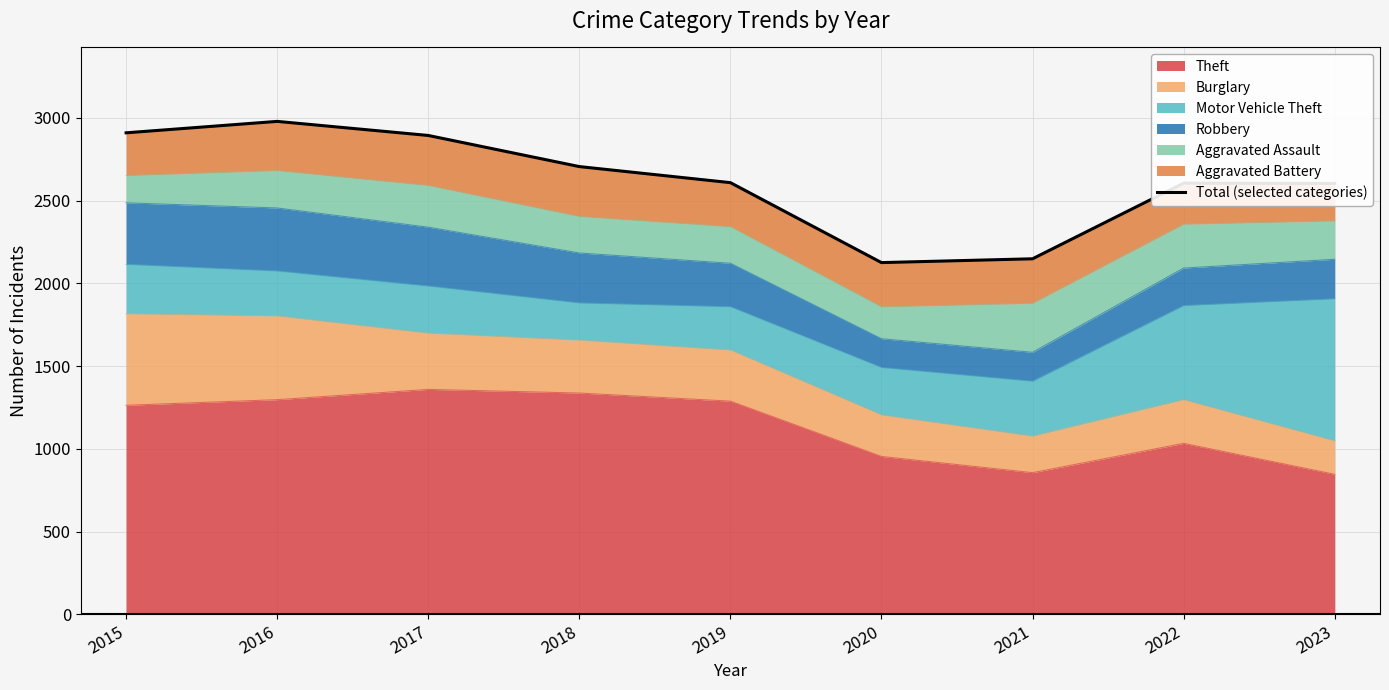

How many interior local valleys (lower than both neighbors) does the data have?

1